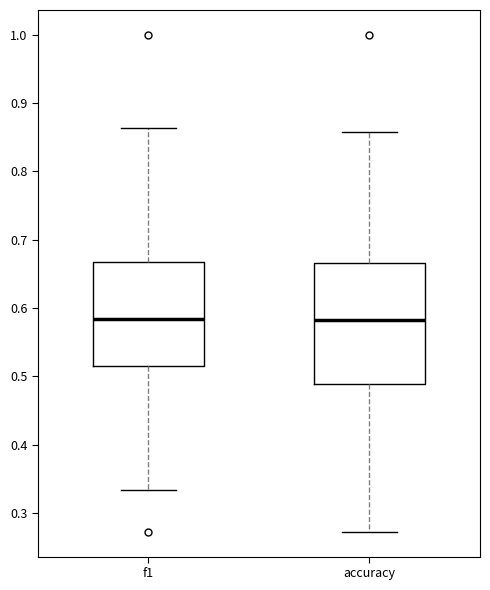

Reading left to right, transcribe this box plot: for each box, give where its median line is, the range the box spans, and where its two whiskers end, as read against the y-axis. The values are not printed on the chart, so give them approximately, as read against the axis.

f1: median 0.58, box 0.51 to 0.67, whiskers 0.33 to 0.86
accuracy: median 0.58, box 0.49 to 0.67, whiskers 0.27 to 0.86